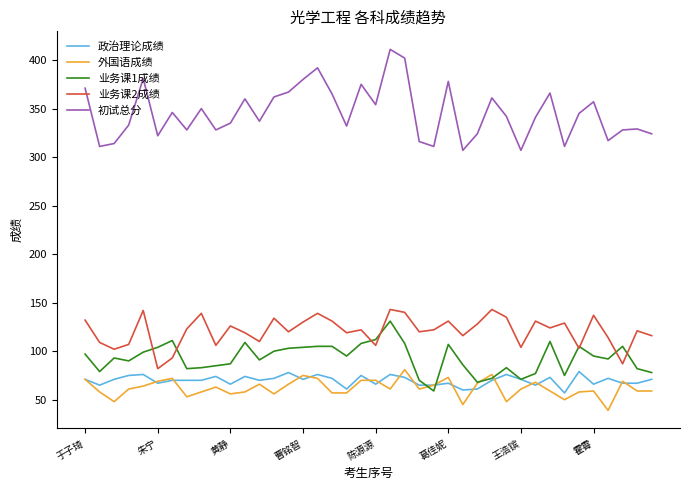

What is the difference between the second highest and second lowest values in the 业务课1成绩 series?

44